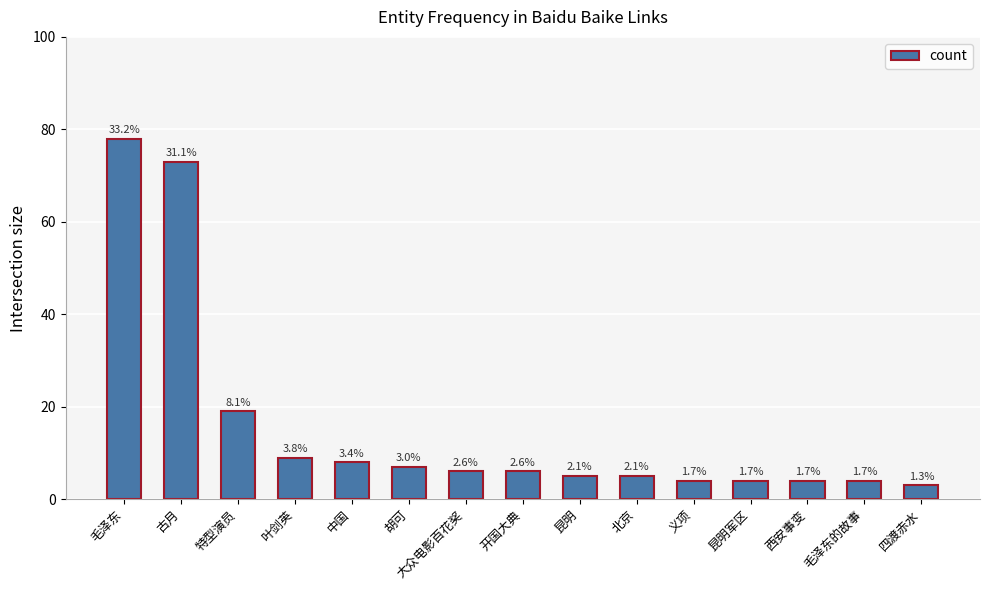

How many bars are there in total?

15